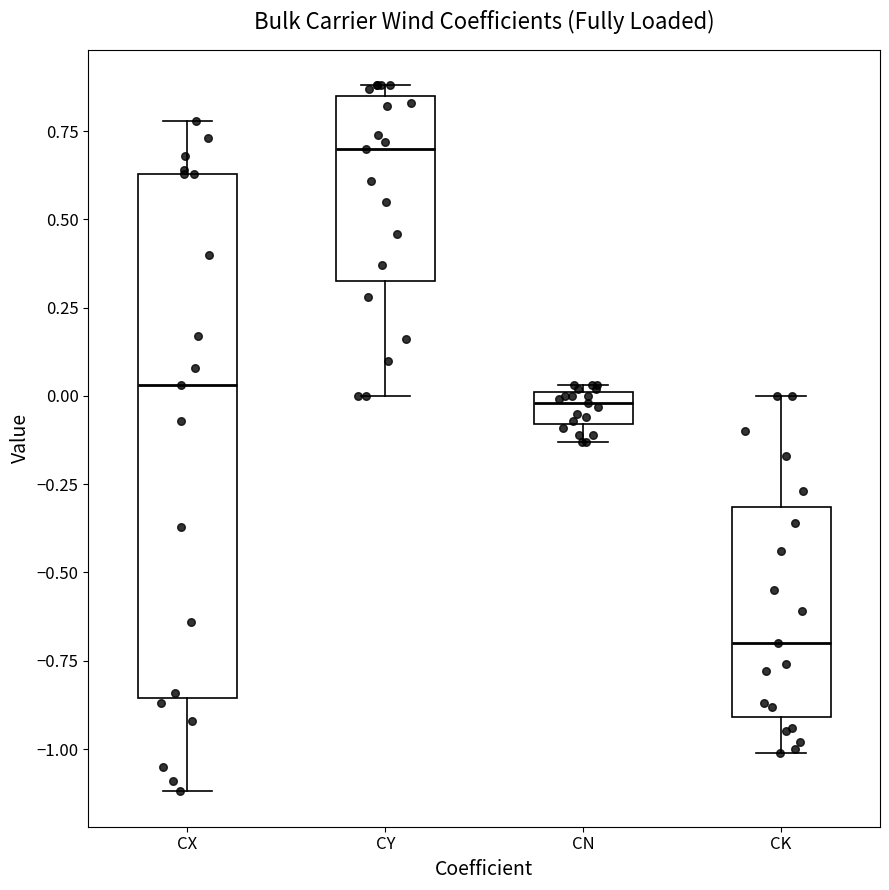

Which box has the lowest median line?

CK